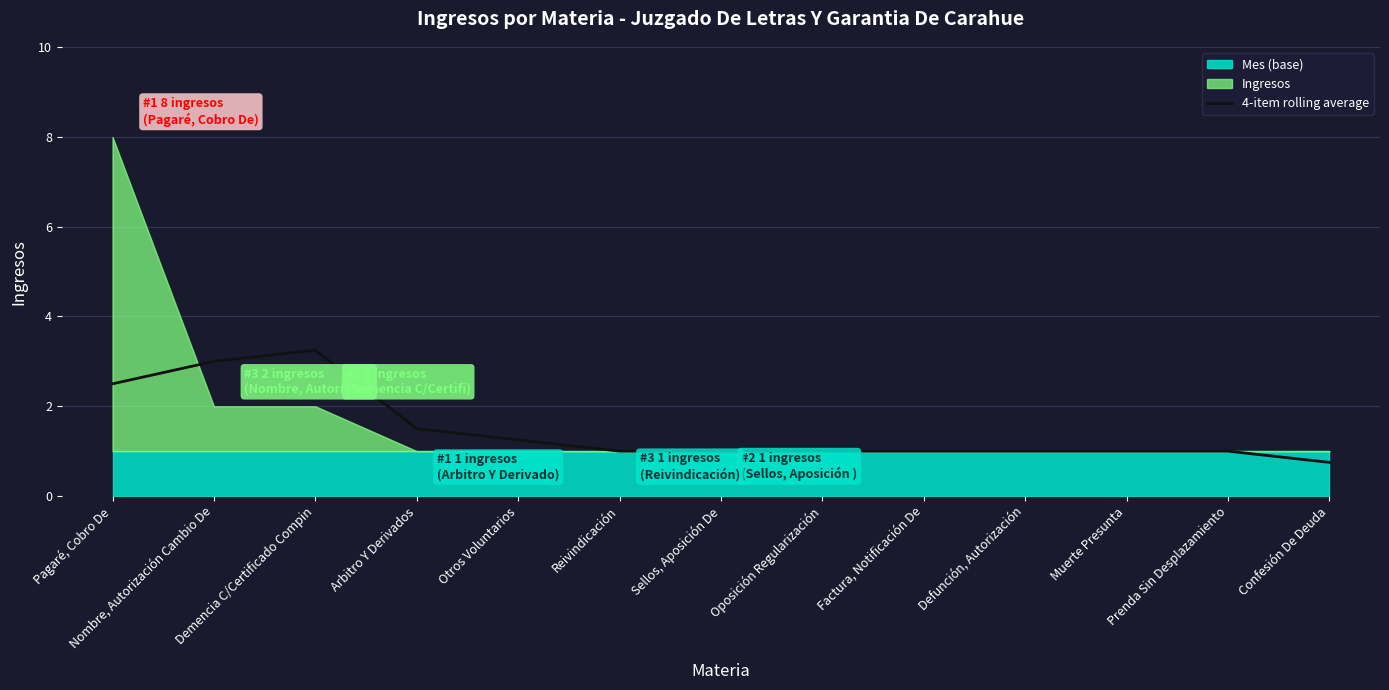

What is the label of the 10th point from the left?

Defunción, Autorización